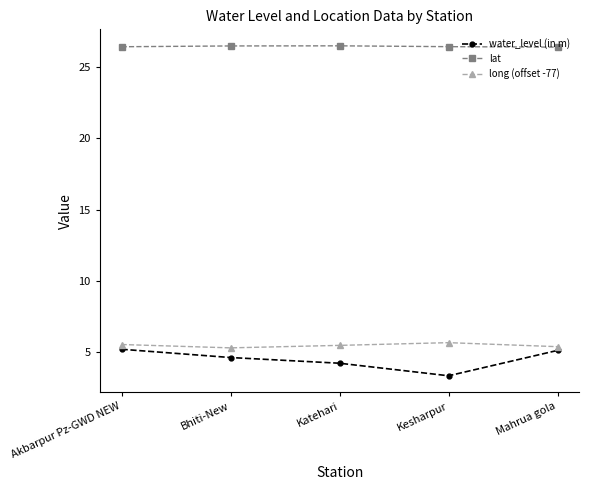

Count the number of categories in the chart.

5